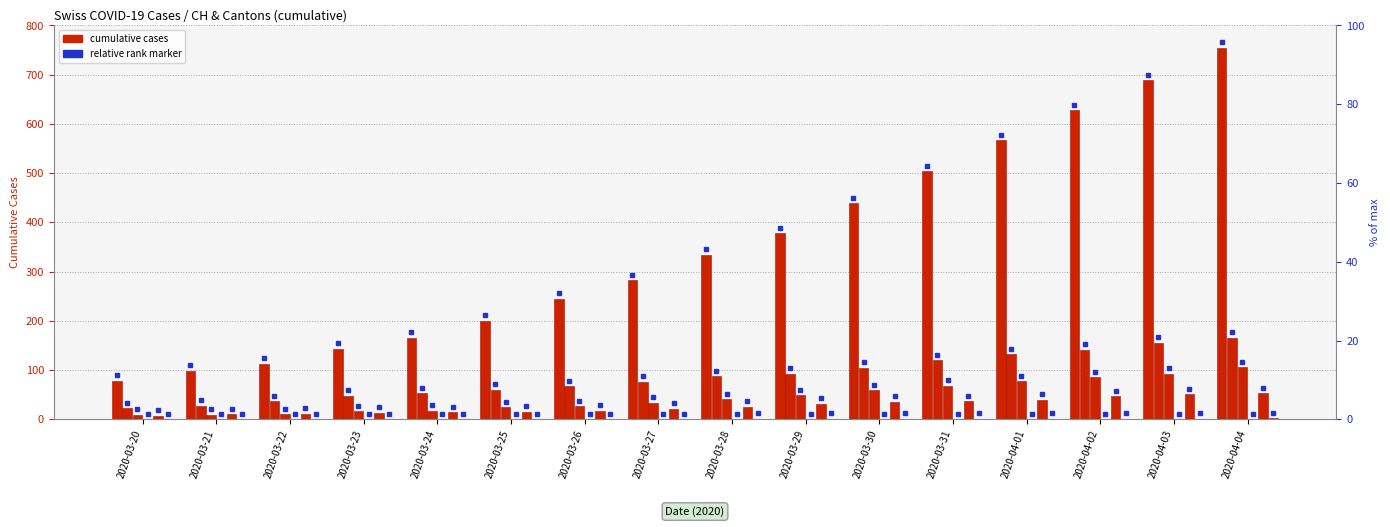

What is the difference between the highest and lowest values at 2020-03-20?

78